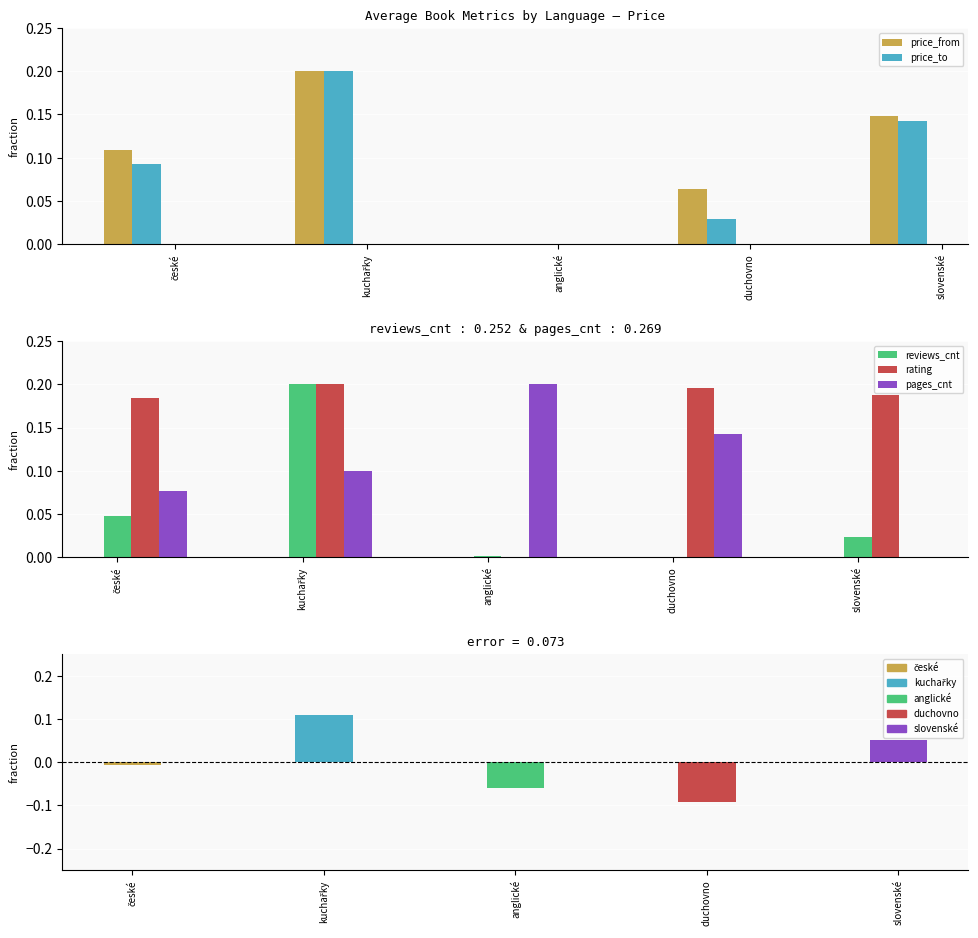

The value of price_to - price_from at české is -0.0. True or false?

True